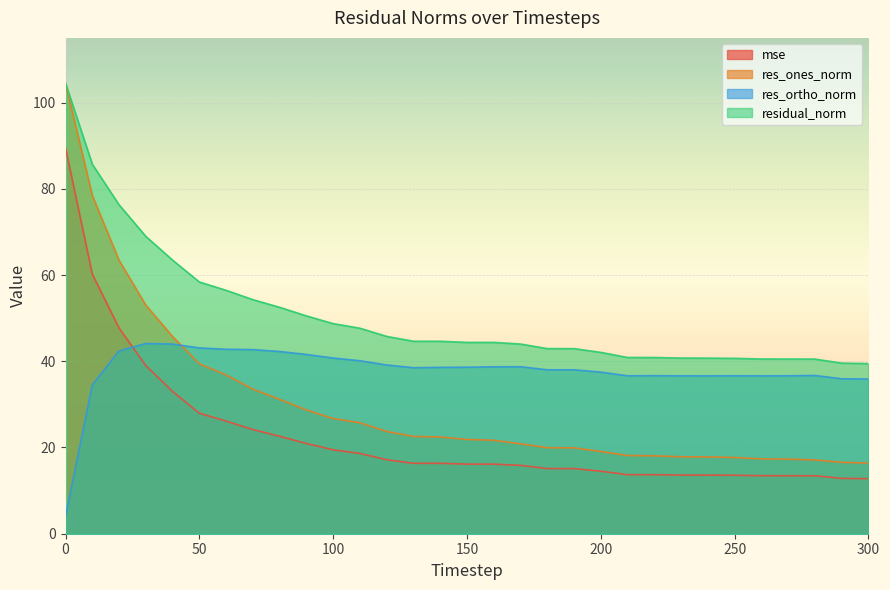

What is the minimum value shown in the chart?

3.9